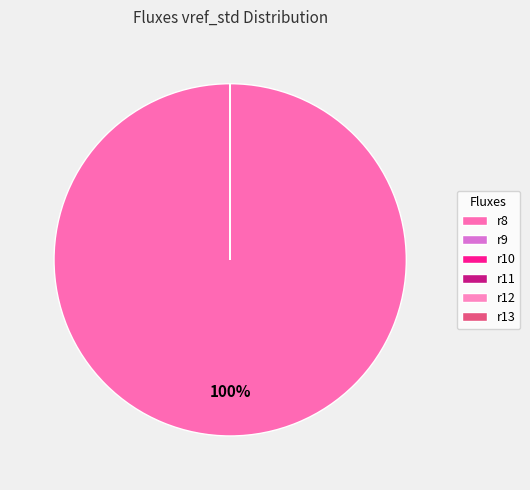

The r12 slice represents 6% of the pie. True or false?

False